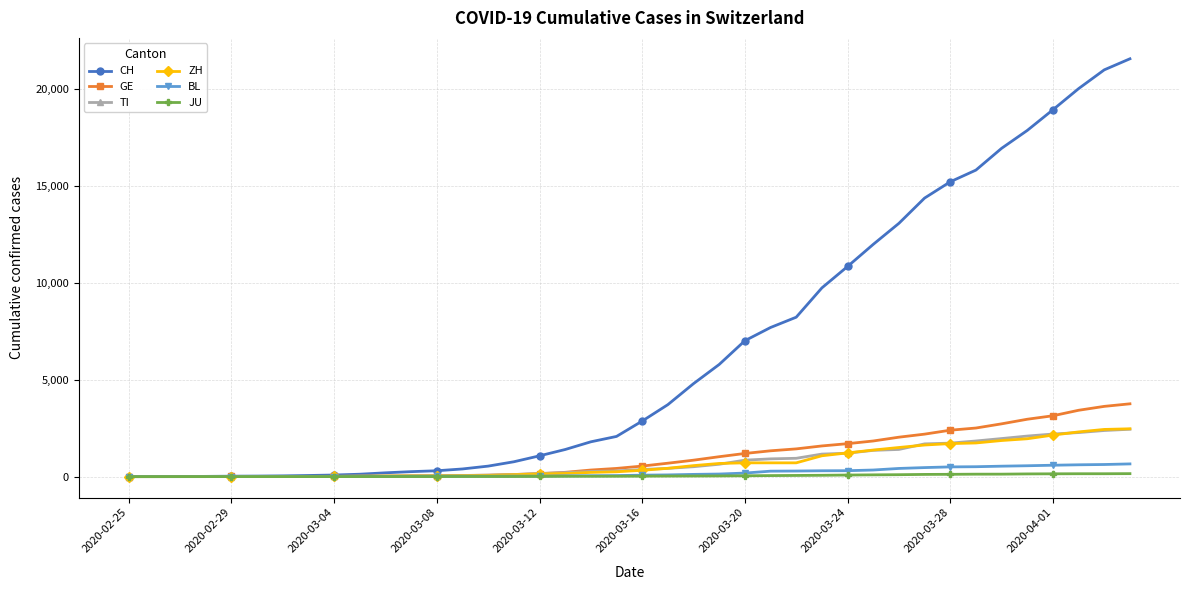

Which series has the largest range (max minus min)?

CH